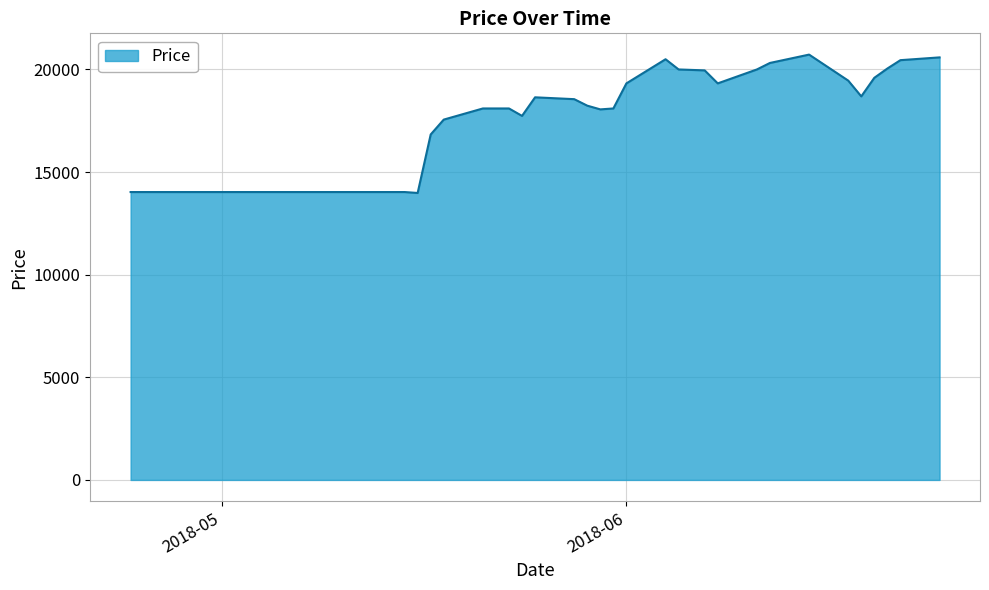

What is the greatest value displayed?

20721